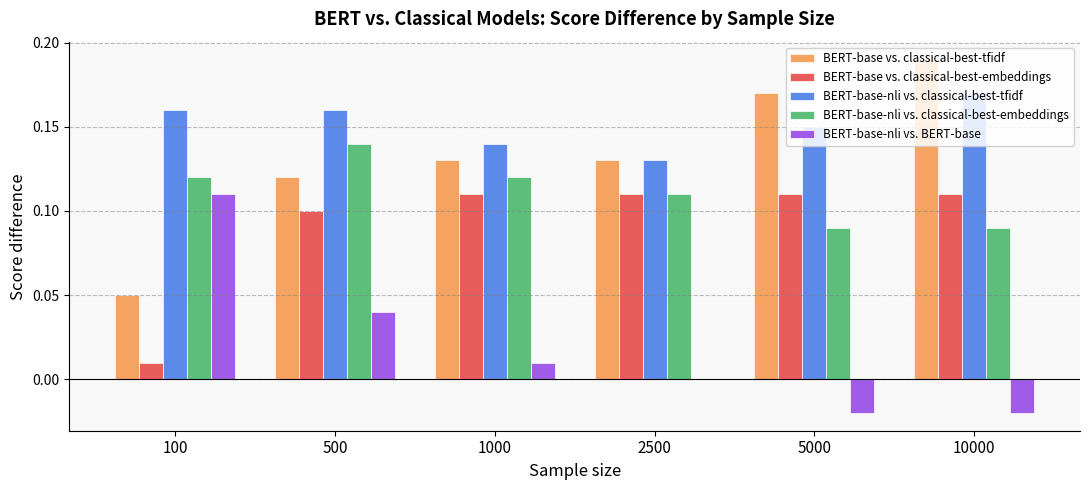

At which category does the chart reach its peak across all series?

10000